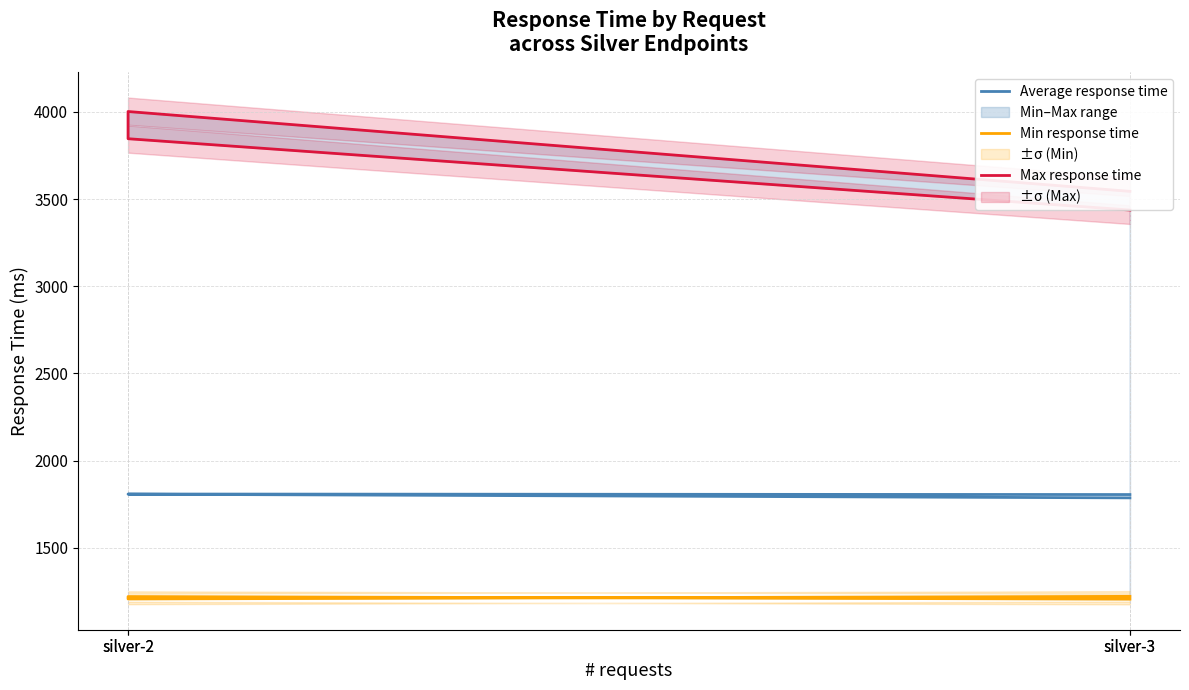

Is this an area chart (filled region under the line)?

No